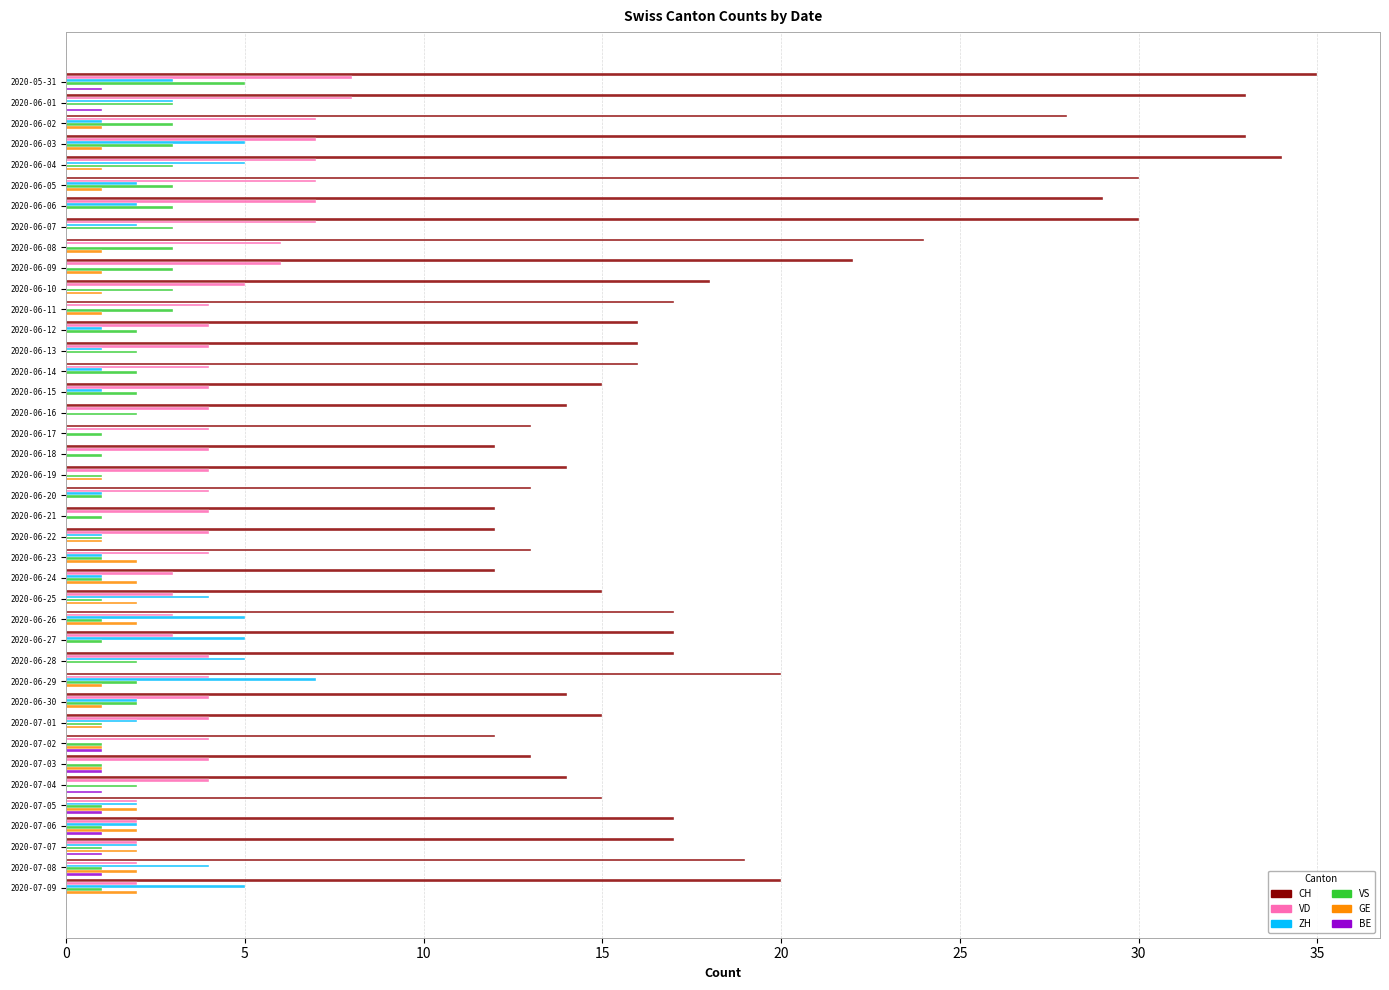

Which series has the largest total across all categories?

CH